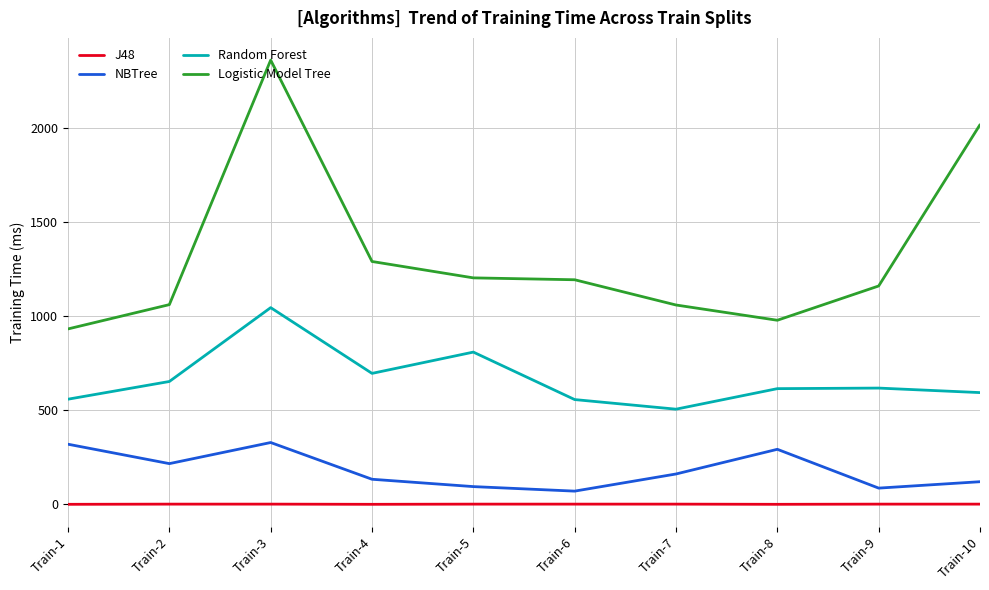

Which series has the widest spread of values?

Logistic Model Tree